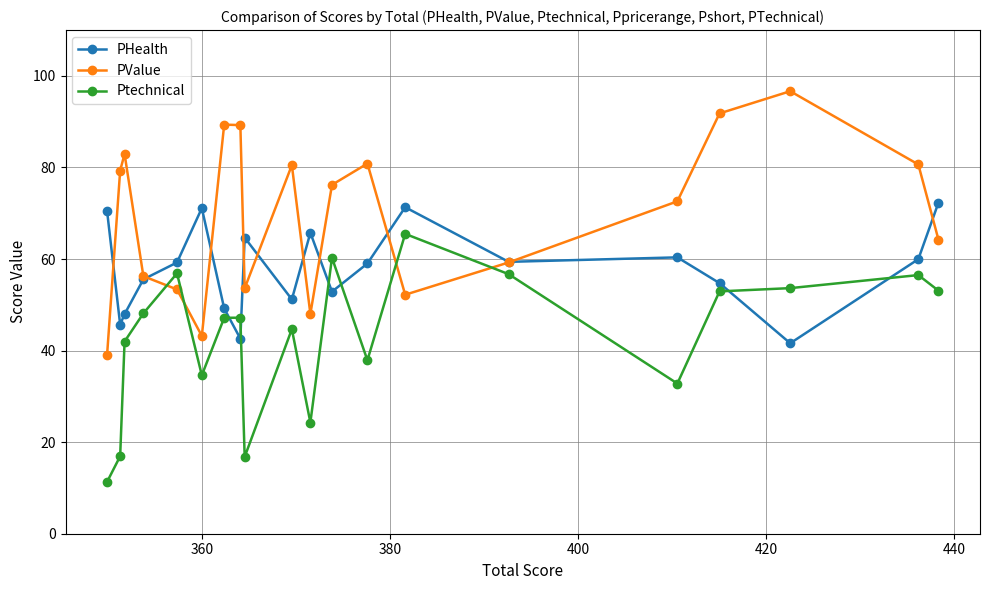

Rank the series by their maximum value, from lowest to highest.

Ptechnical, PHealth, PValue